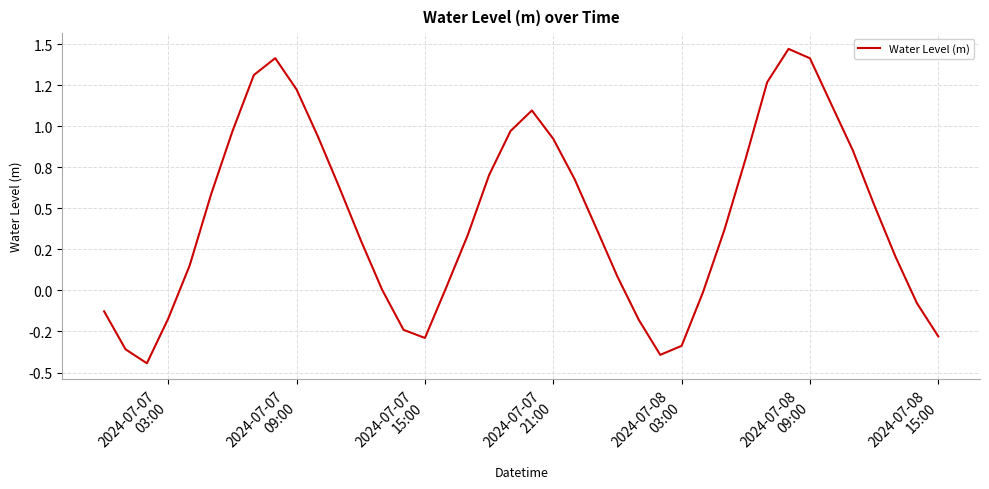

Reading left to right, extract all data points from this chart.

-0.1	-0.4	-0.4	-0.2	0.2	0.6	1.0	1.3	1.4	1.2	0.9	0.6	0.3	0.0	-0.2	-0.3	0.0	0.3	0.7	1.0	1.1	0.9	0.7	0.4	0.1	-0.2	-0.4	-0.3	-0.0	0.4	0.8	1.3	1.5	1.4	1.1	0.9	0.5	0.2	-0.1	-0.3